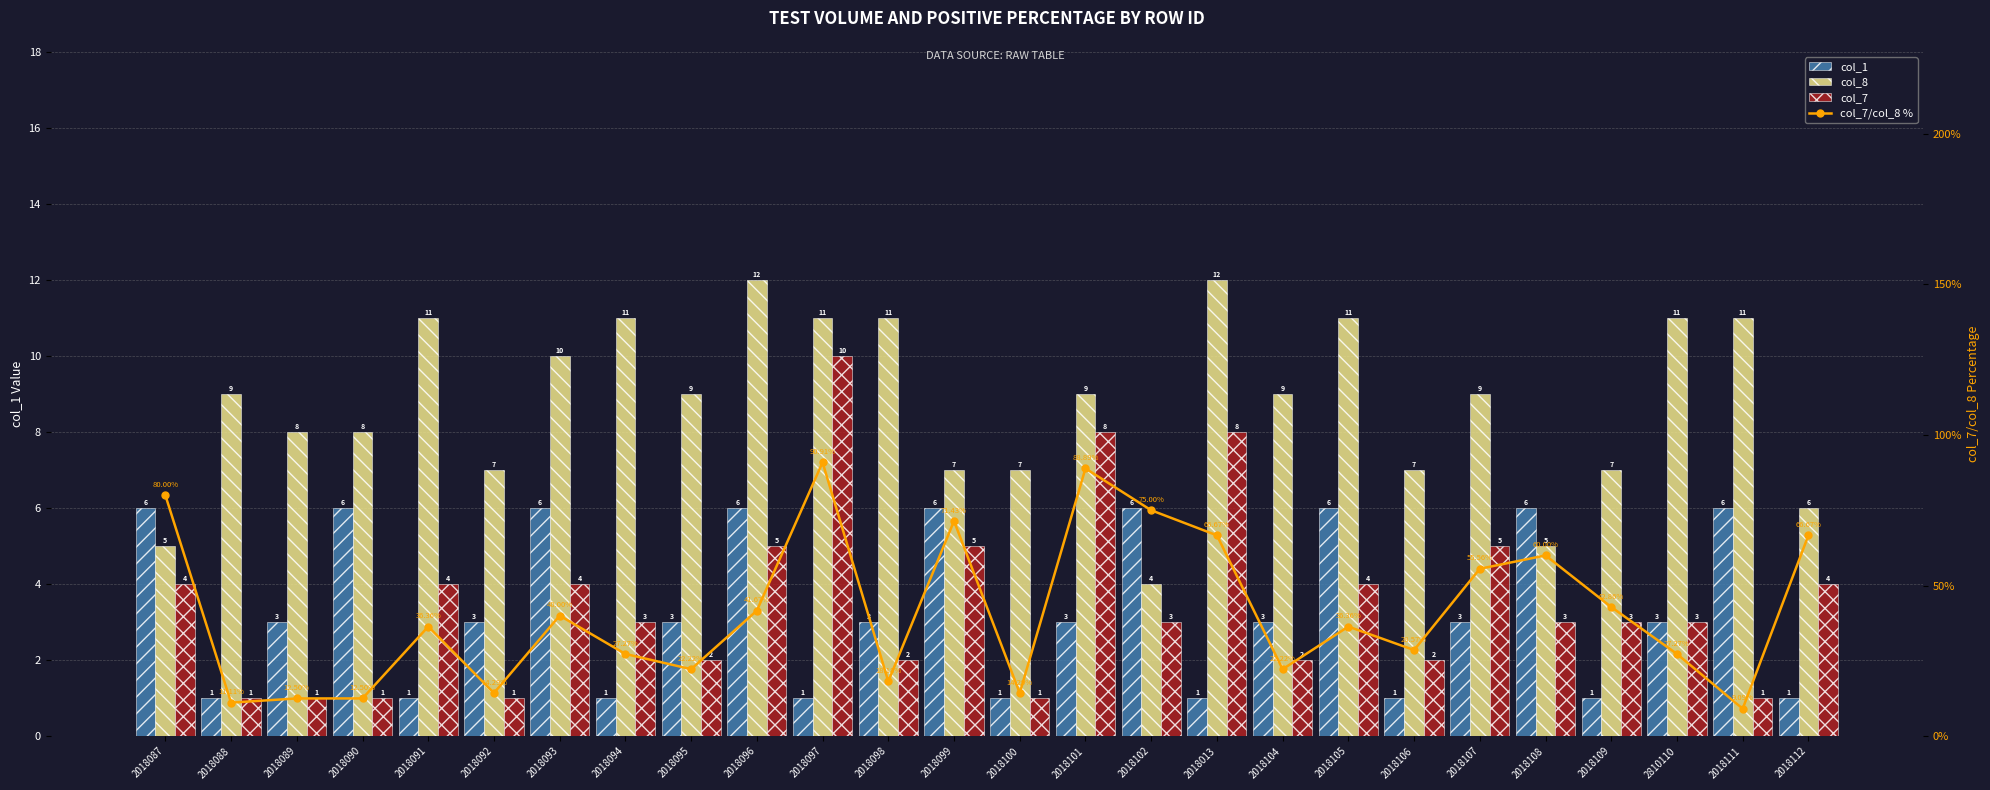

What is the smallest value displayed?

1.0